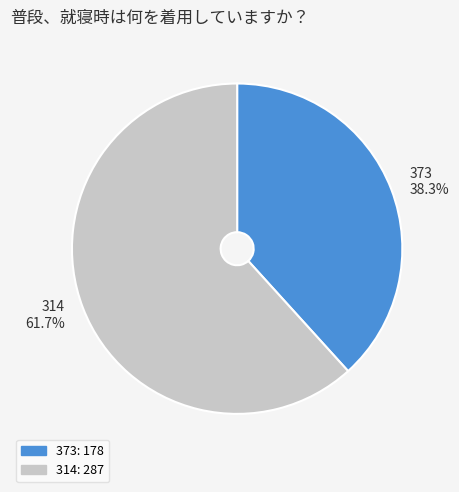

Is 373 the majority of the pie?

No